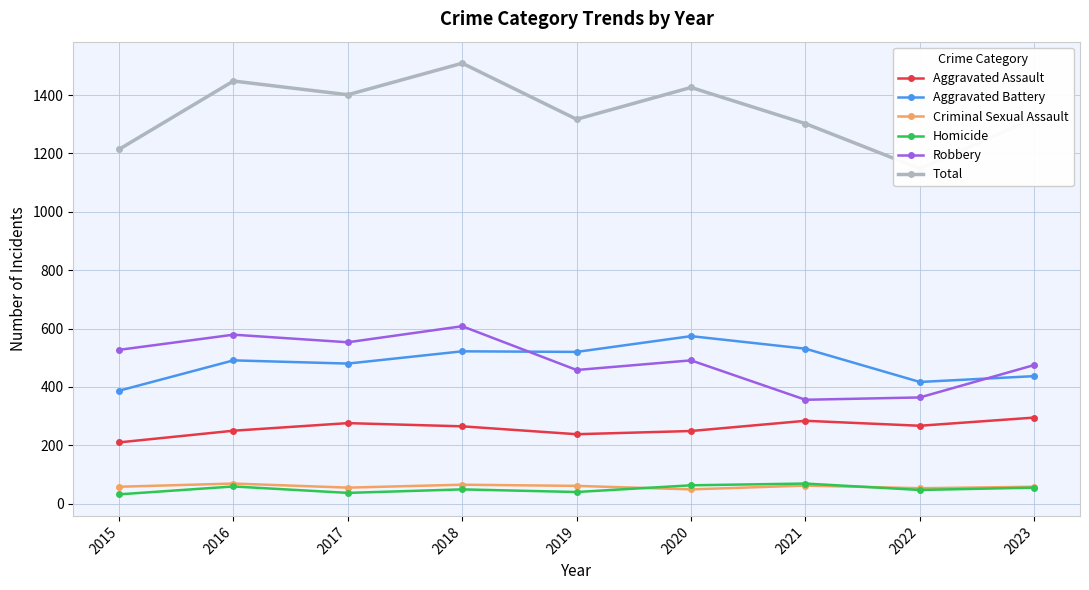

Which category has the highest value across all series?

2018